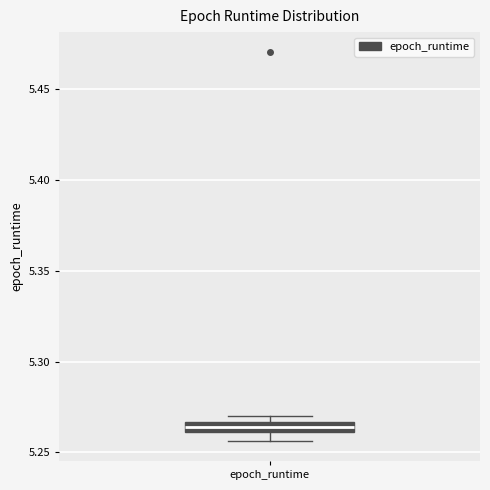

Where is the lower edge of the box for epoch_runtime on the y-axis? The values are not printed on the chart, so give them approximately, as read against the axis.

5.260